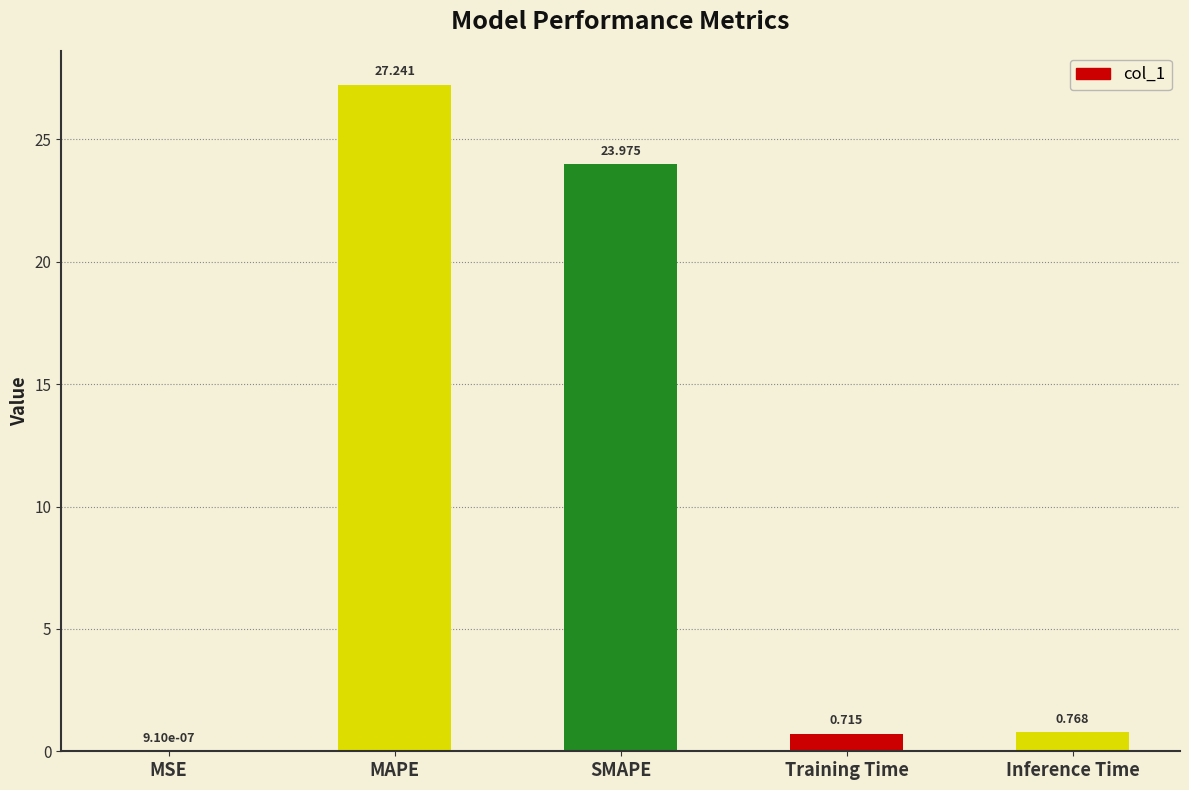

What is the change in value from MAPE to SMAPE?

-3.3